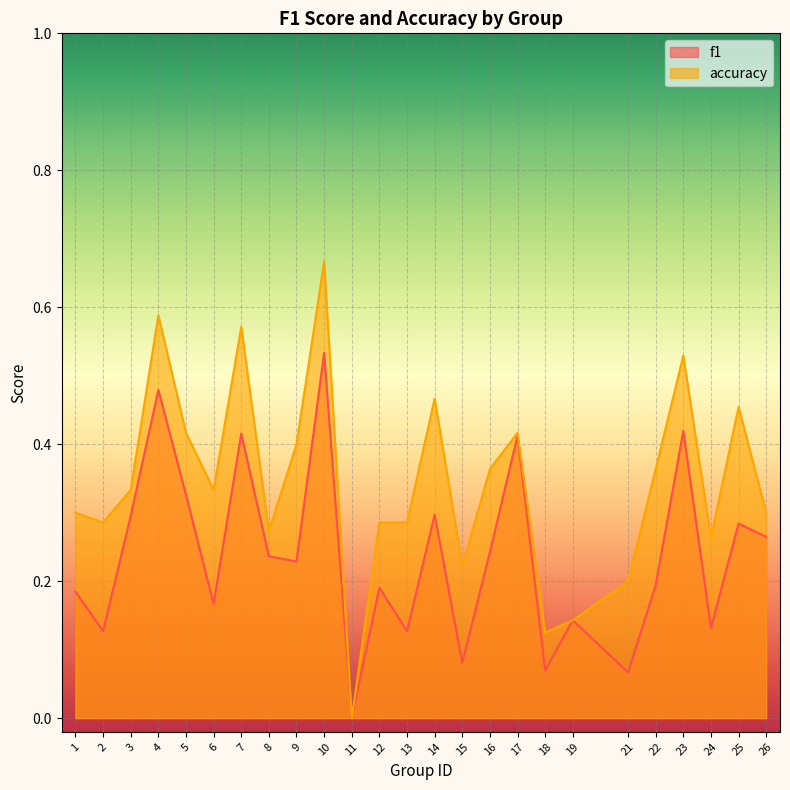

How many distinct data groups are displayed?

2